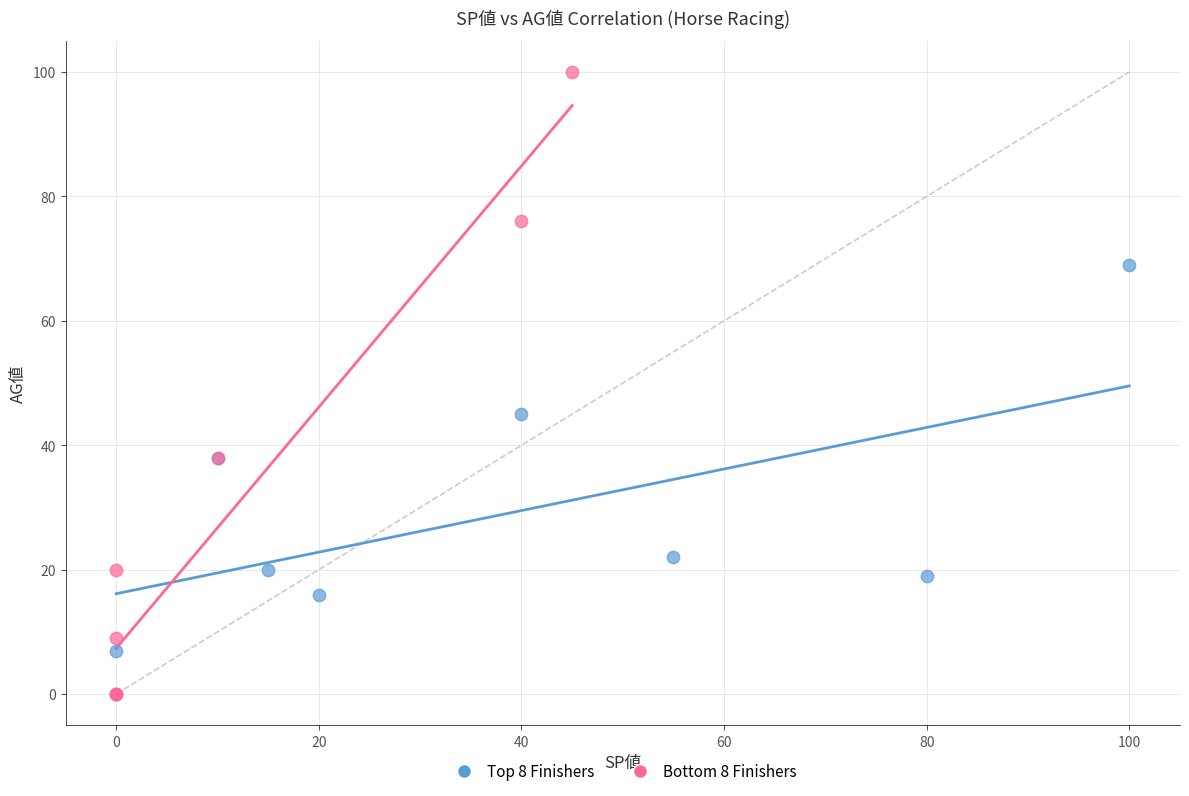

Which series has the largest Y range (max minus min)?

Bottom 8 Finishers